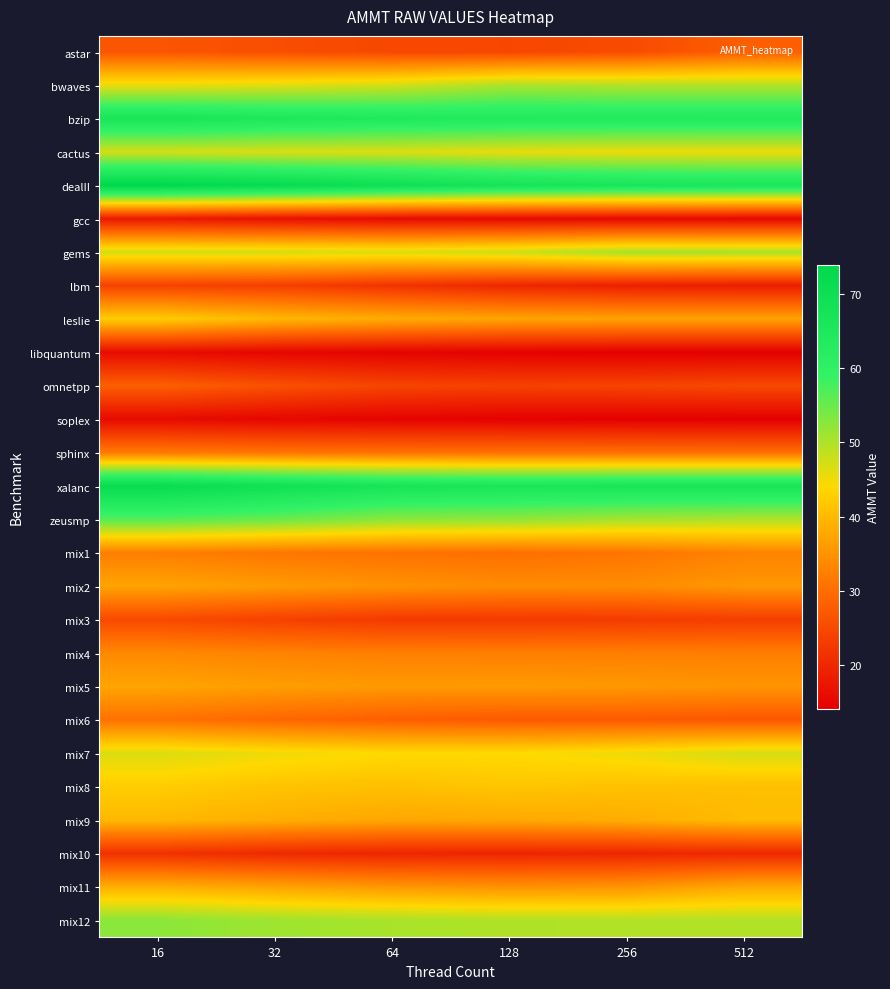

Reading left to right, extract all data points from this chart.

astar: 16=26.7	32=25.7	64=24.7	128=24.5	256=25.2	512=28.0
bwaves: 16=45.5	32=46.1	64=47.3	128=50.1	256=49.6	512=49.6
bzip: 16=66.6	32=65.1	64=64.3	128=64.0	256=63.9	512=63.8
cactus: 16=47.1	32=46.7	64=46.5	128=45.6	256=45.2	512=45.2
dealII: 16=73.9	32=71.9	64=69.4	128=67.2	256=66.2	512=65.7
gcc: 16=17.9	32=16.6	64=15.9	128=15.6	256=15.5	512=15.4
gems: 16=47.4	32=47.2	64=46.7	128=47.8	256=50.5	512=50.4
lbm: 16=23.9	32=23.5	64=21.7	128=19.8	256=18.9	512=18.6
leslie: 16=42.6	32=39.9	64=38.3	128=37.3	256=37.0	512=37.0
libquantum: 16=16.0	32=15.1	64=14.7	128=14.4	256=14.2	512=14.2
omnetpp: 16=28.2	32=26.1	64=24.3	128=23.9	256=24.2	512=24.9
soplex: 16=15.8	32=15.1	64=14.7	128=14.4	256=14.3	512=14.2
sphinx: 16=31.8	32=31.1	64=30.6	128=30.5	256=30.4	512=30.3
xalanc: 16=71.5	32=69.0	64=66.8	128=66.2	256=66.4	512=66.5
zeusmp: 16=56.5	32=55.0	64=52.4	128=52.1	256=50.7	512=50.0
mix1: 16=32.3	32=31.2	64=30.7	128=30.3	256=31.0	512=32.9
mix2: 16=37.2	32=36.0	64=34.8	128=34.1	256=34.1	512=35.6
mix3: 16=25.1	32=23.8	64=22.7	128=22.8	256=22.9	512=23.3
mix4: 16=33.6	32=32.9	64=32.4	128=32.3	256=32.3	512=32.3
mix5: 16=37.3	32=36.3	64=35.8	128=36.0	256=35.6	512=35.2
mix6: 16=30.6	32=29.2	64=28.1	128=27.4	256=27.5	512=27.0
mix7: 16=46.7	32=45.2	64=44.1	128=44.1	256=45.2	512=47.2
mix8: 16=42.5	32=41.3	64=40.8	128=41.6	256=41.0	512=40.6
mix9: 16=39.8	32=38.6	64=37.7	128=37.8	256=38.5	512=40.3
mix10: 16=21.4	32=20.3	64=19.8	128=19.6	256=19.8	512=20.1
mix11: 16=38.6	32=37.1	64=35.5	128=34.8	256=35.1	512=37.8
mix12: 16=52.5	32=51.1	64=50.3	128=49.8	256=49.7	512=49.7